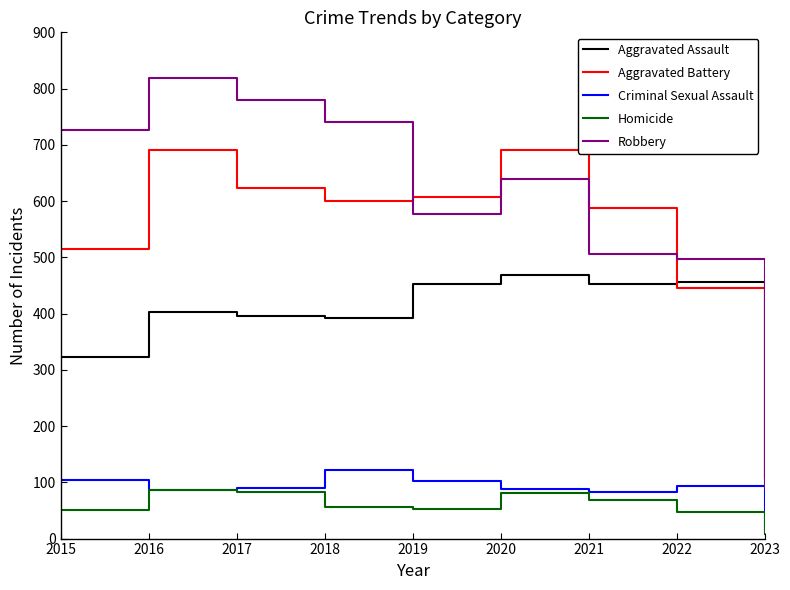

How many lines are shown in the chart?

5